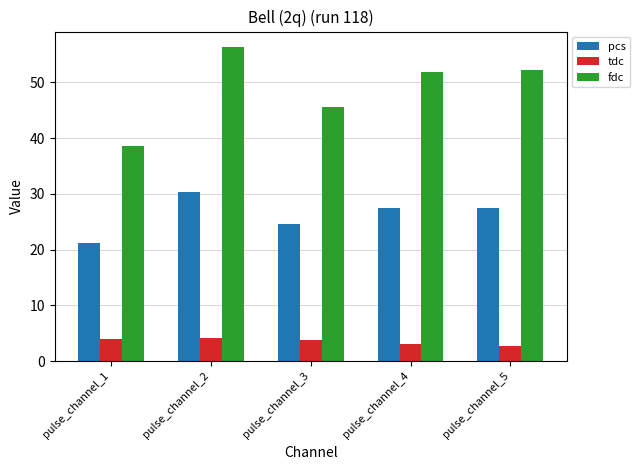

At how many categories does at least one series exceed 31?

5